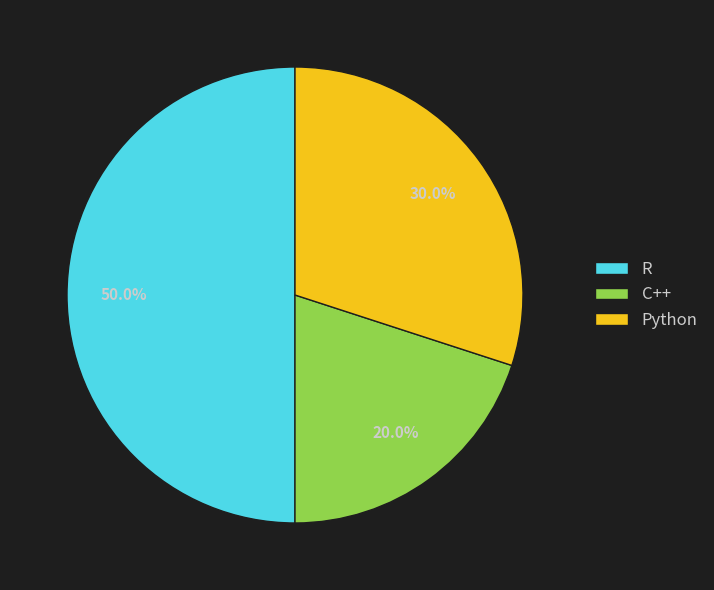

What is the ratio of the value at C++ to the value at Python?

0.7